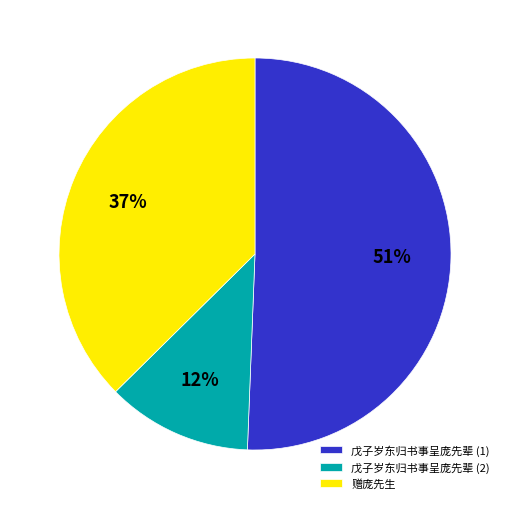

What is the smallest slice in the pie chart?

戊子岁东归书事呈庞先辈 (2)